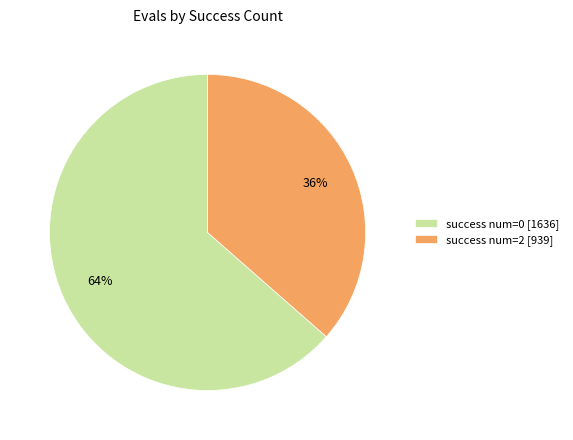

To the nearest percent, what percentage of the pie is success num=2 [939]?

36%